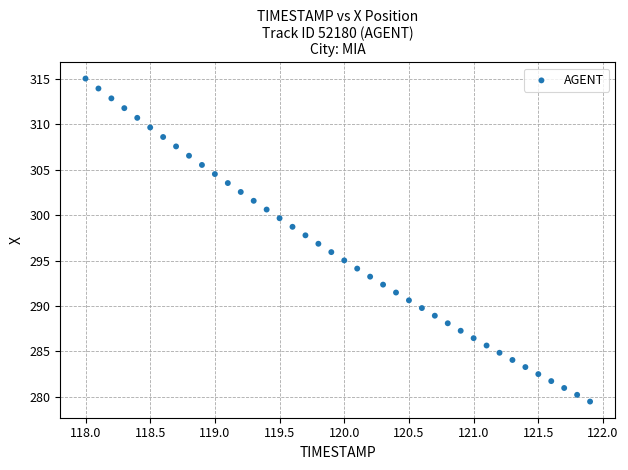

What is the range of Y values (max minus min)?

35.6